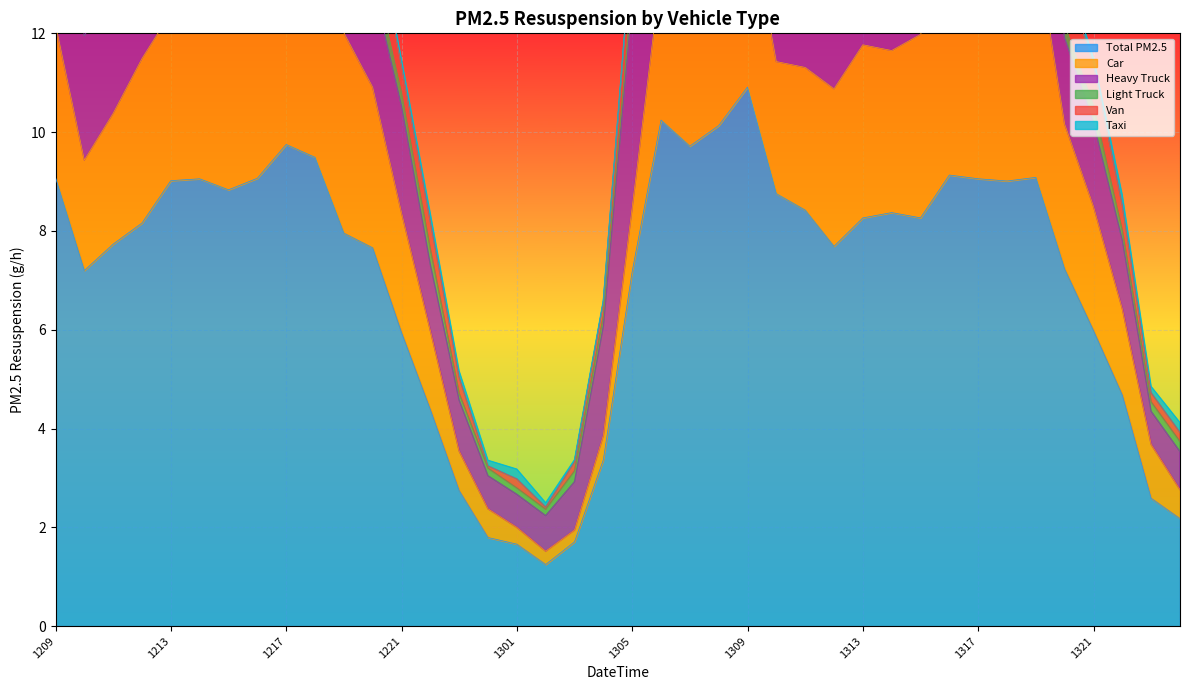

At which label is Total PM2.5 closest to 6?

2024081321